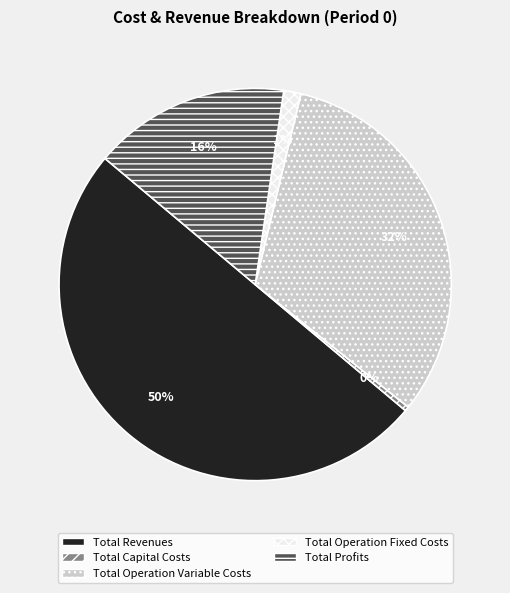

What percentage is the Total Operation Variable Costs slice, to the nearest percent?

32%